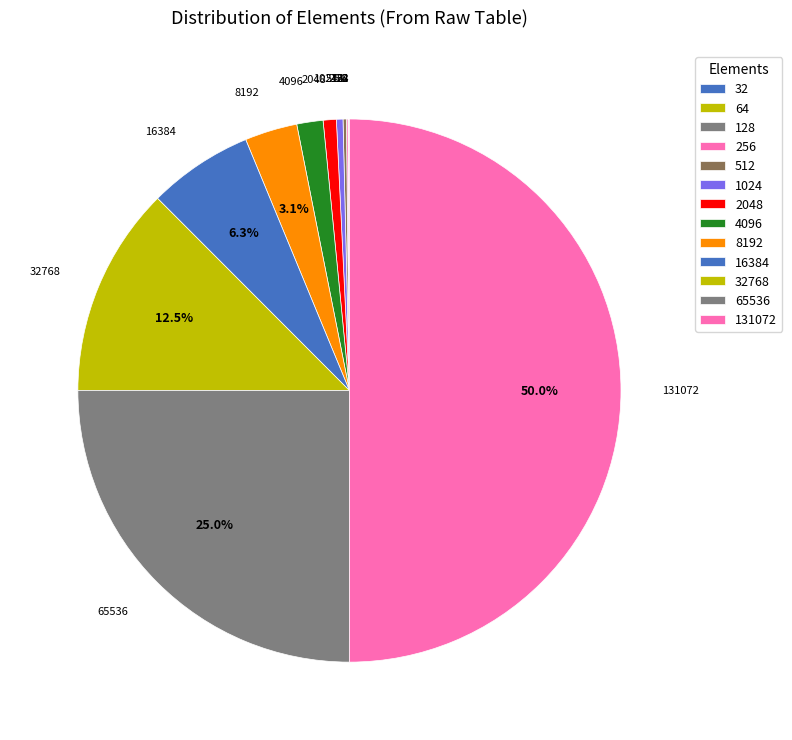

Which has a higher value, 131072 or 1024?

131072